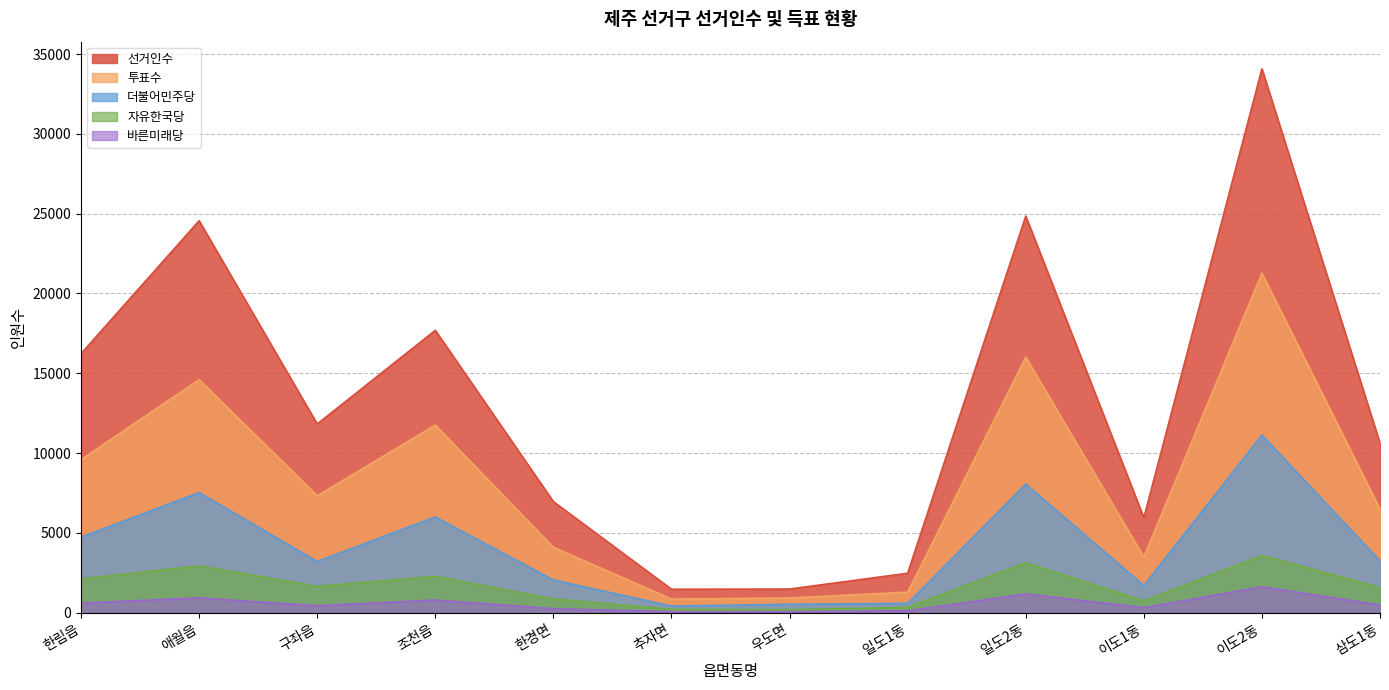

Which series has the largest total across all categories?

선거인수